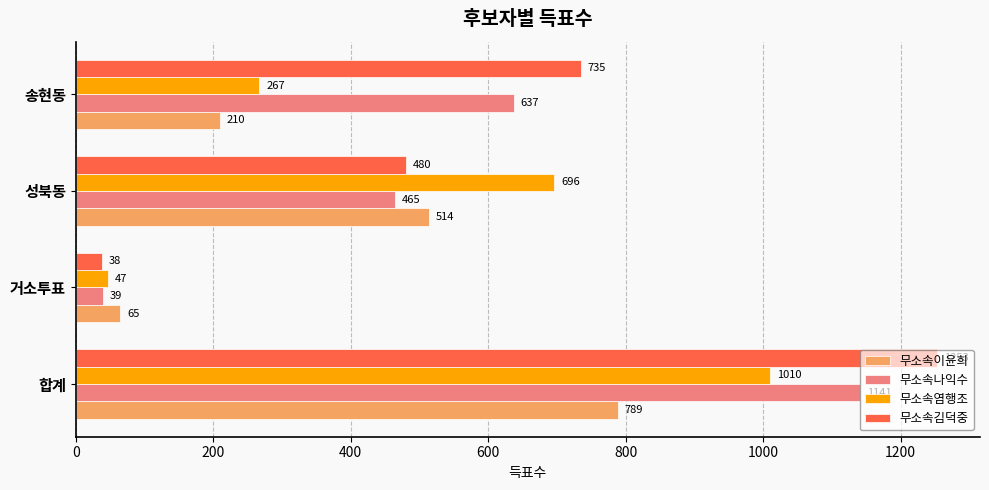

The 무소속김덕중 series shows 735 at 송현동. True or false?

True